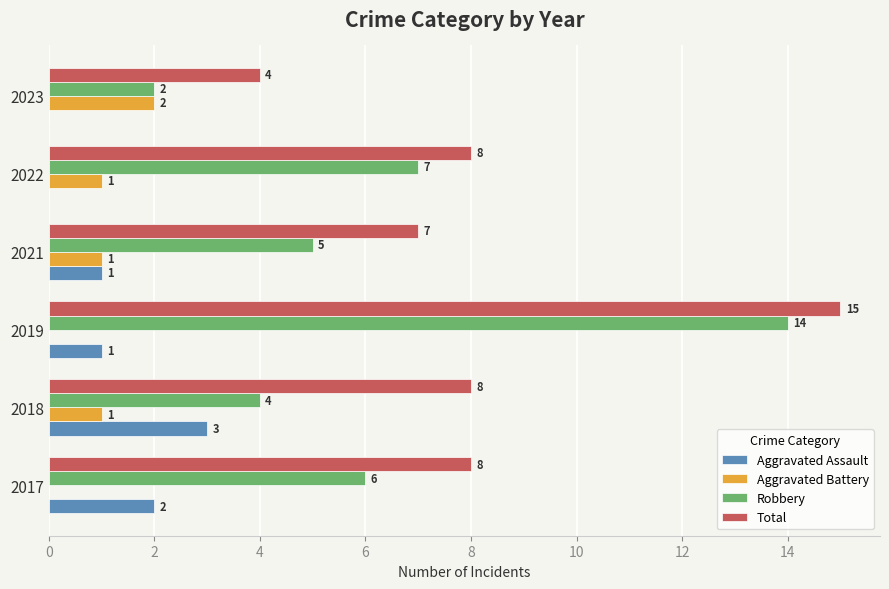

At which label does Aggravated Battery reach its peak?

2023